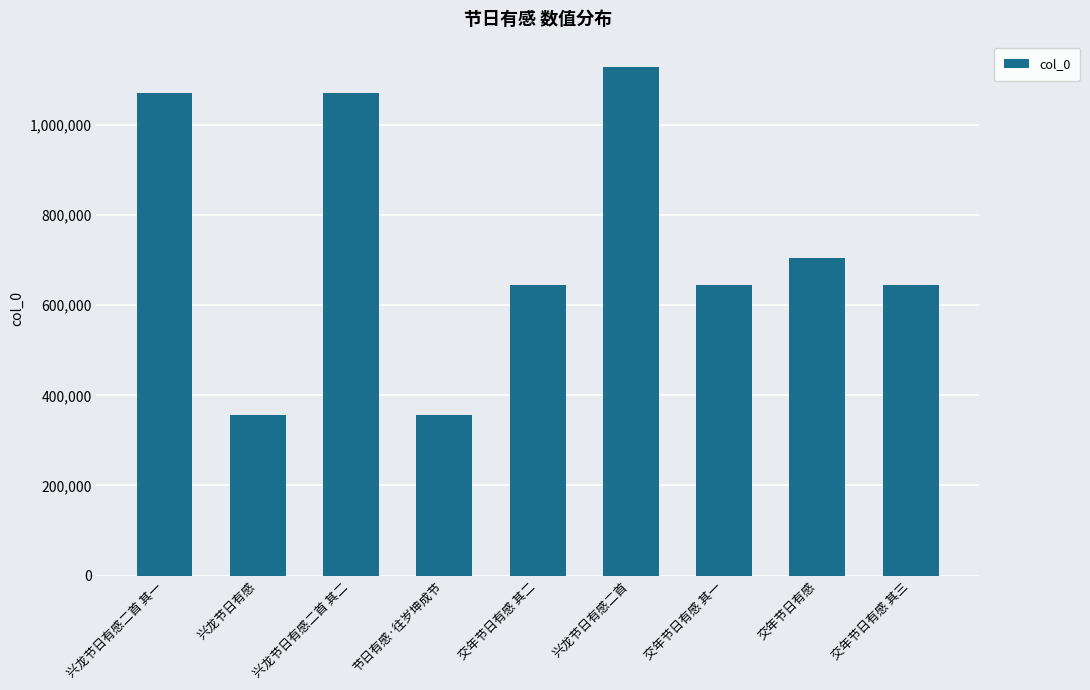

What is the label of the 2nd bar from the right?

交年节日有感